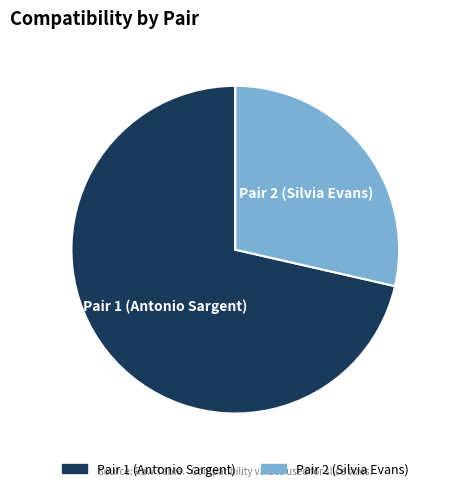

Is the sum of Pair 2 (Silvia Evans) and Pair 1 (Antonio Sargent) greater than half?

Yes